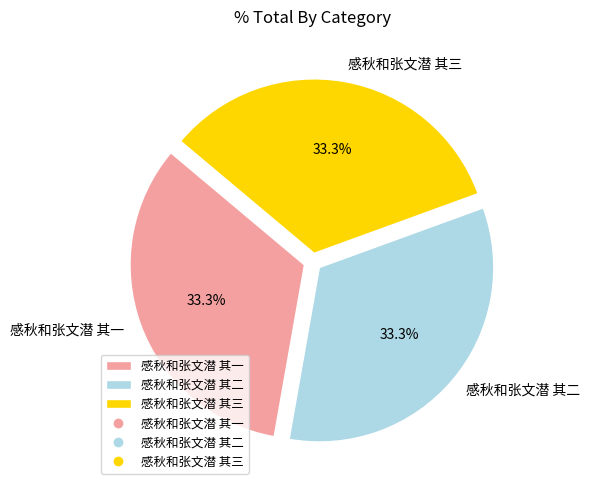

Approximately how many times larger is the value at 感秋和张文潜 其一 compared to 感秋和张文潜 其二?

1.0